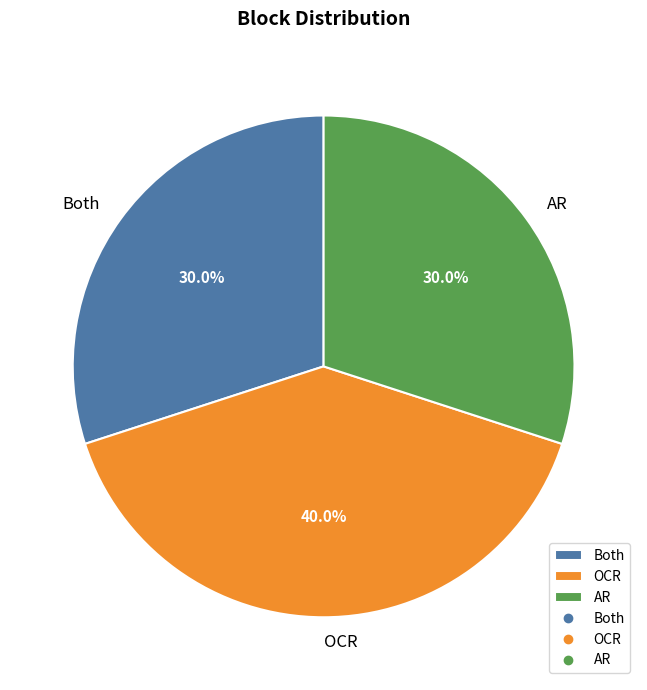

Count the number of slices in the pie.

3